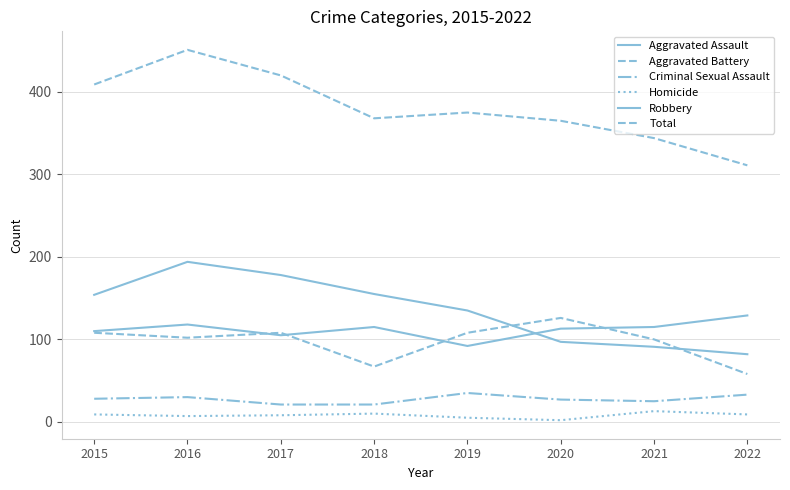

List the labels in order of Criminal Sexual Assault value, smallest first.

2017, 2018, 2021, 2020, 2015, 2016, 2022, 2019